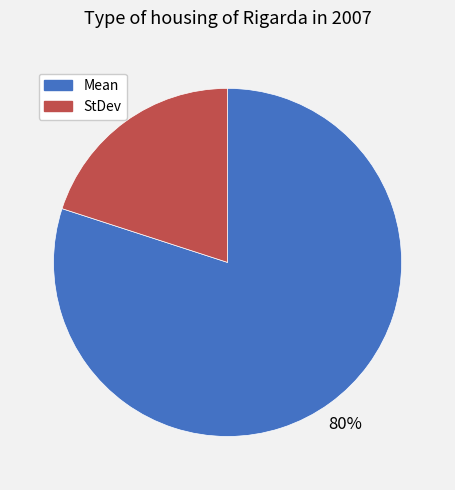

Between Mean and StDev, which is larger?

Mean